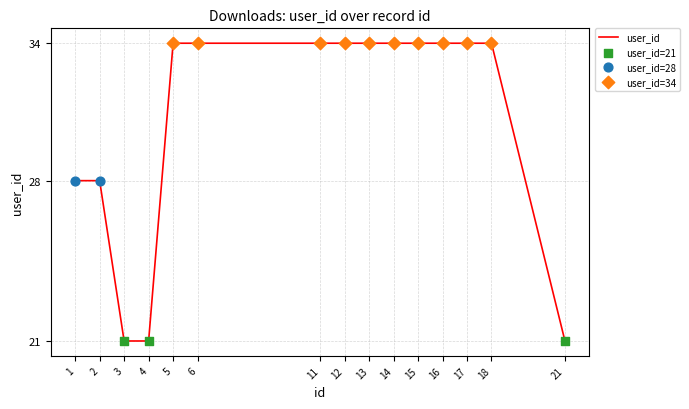

Between 21 and 6, which is larger?

6